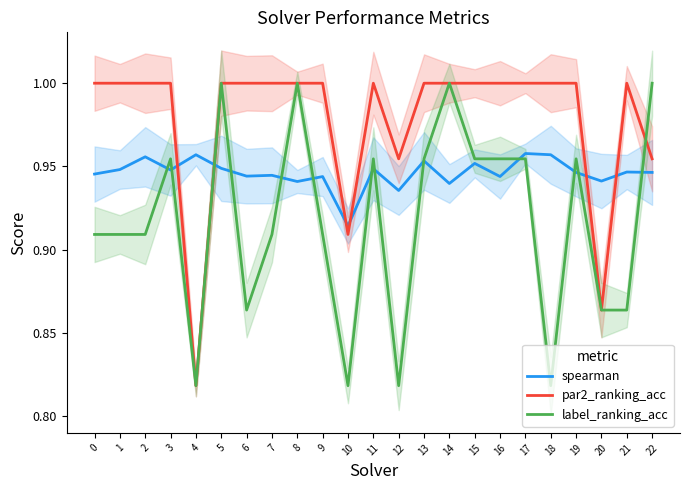

Where do label_ranking_acc and par2_ranking_acc first cross each other?

21 and 22